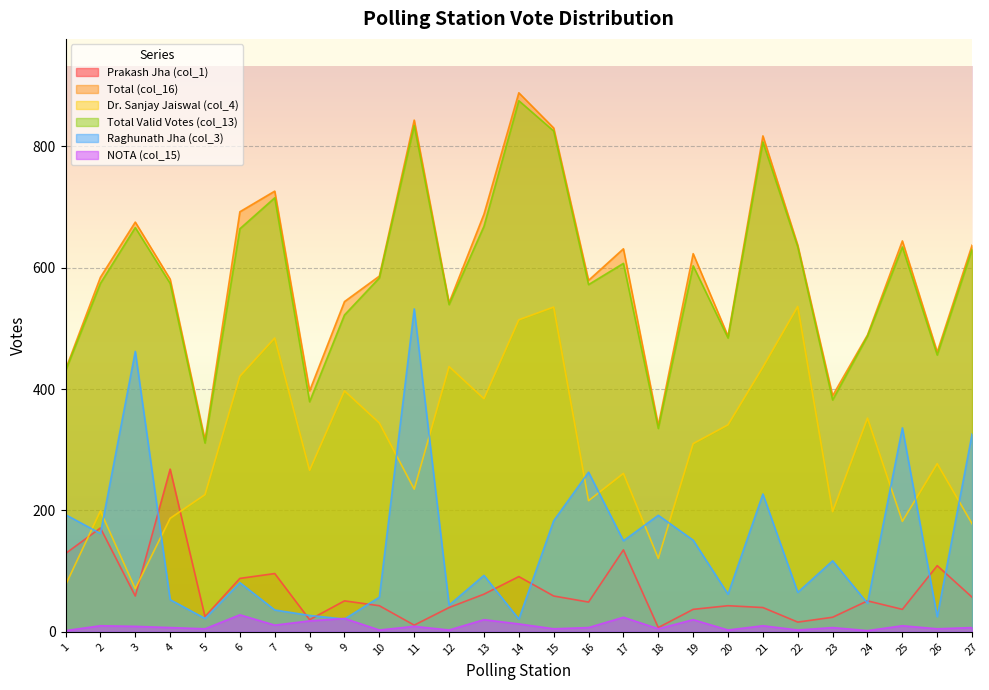

What is the difference between the second highest and minimum values in the Dr. Sanjay Jaiswal (col_4) series?

464